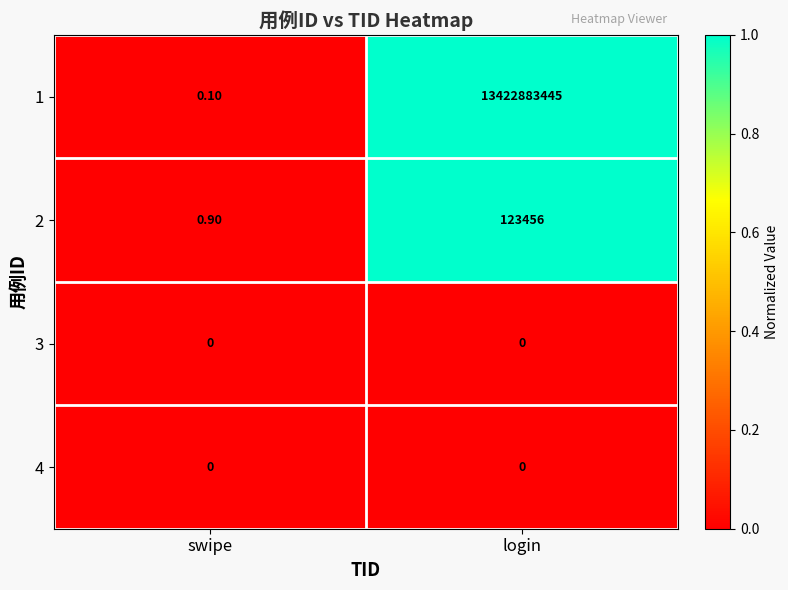

Which series has the largest total across all categories?

1